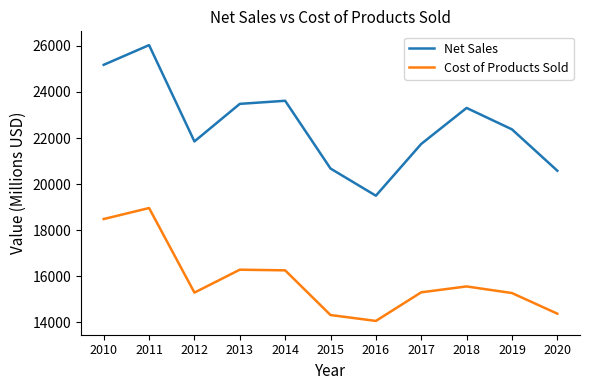

At which label does Cost of Products Sold first exceed 15300?

2010